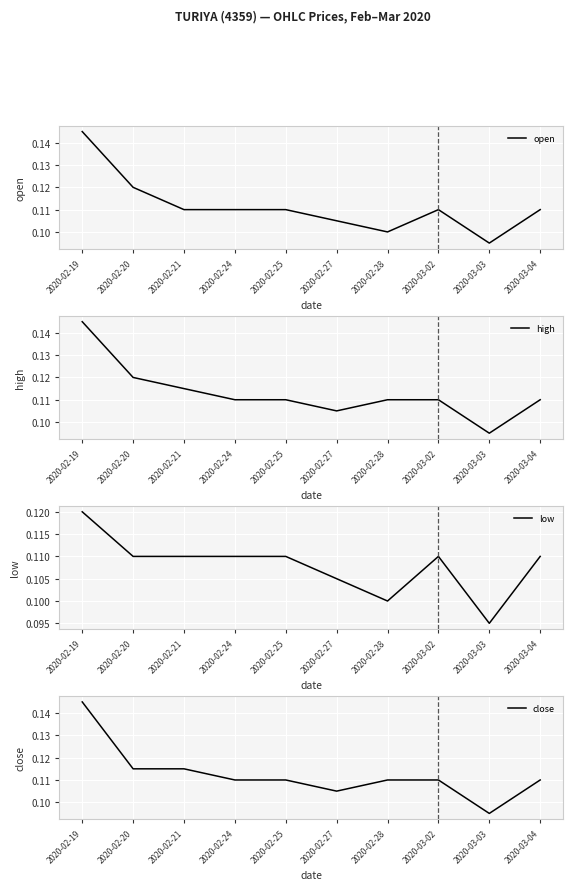

Which category has the highest value in the low series?

2020-02-19